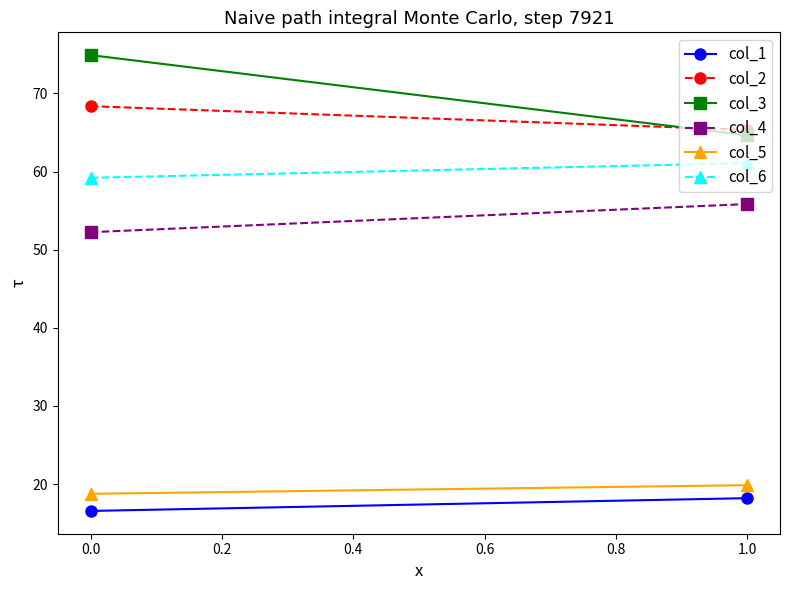

Is the value of col_3 at 0.0 greater than the value of col_5 at 0.0?

Yes